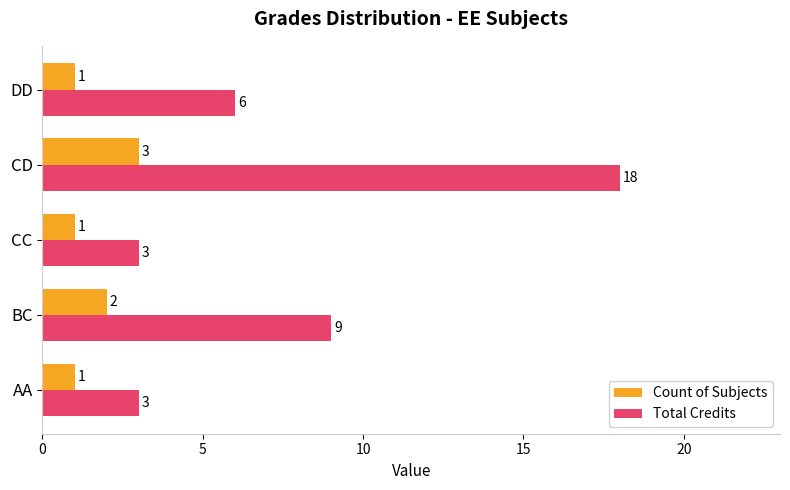

What is the smallest value displayed?

1